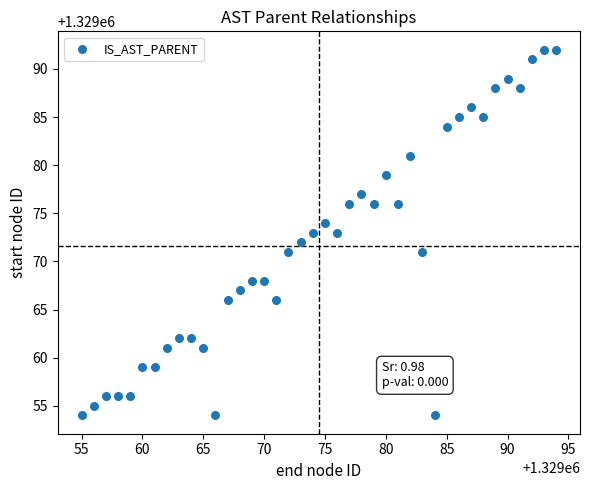

What is the range of X values (max minus min)?

39